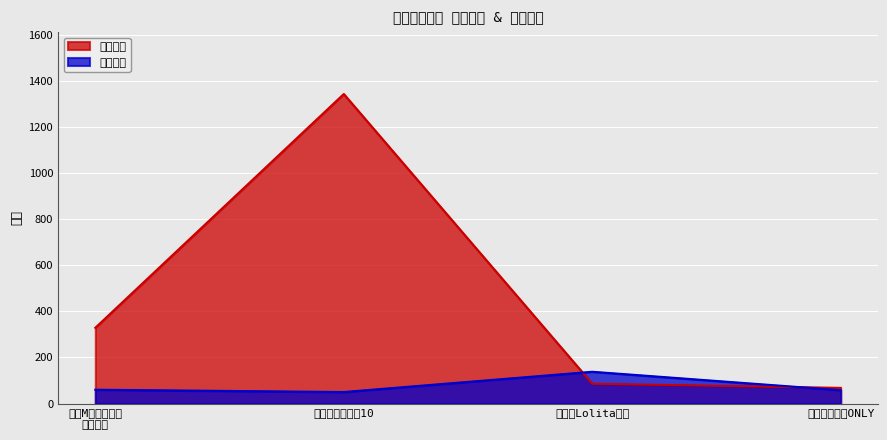

At which label does 想去人数 first exceed 329?

万圣漫控嘉年华10